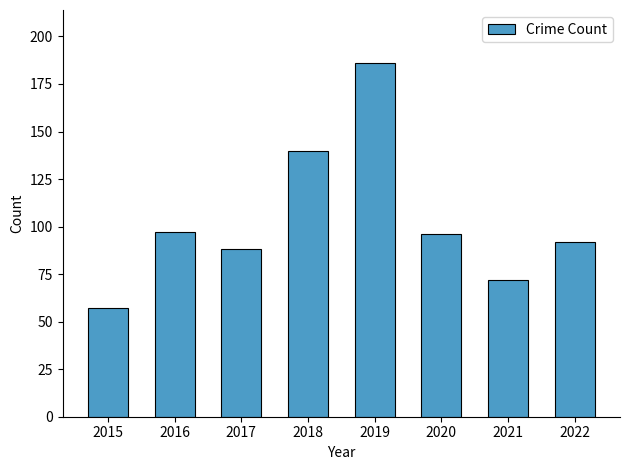

At which label does the data first exceed 96?

2016